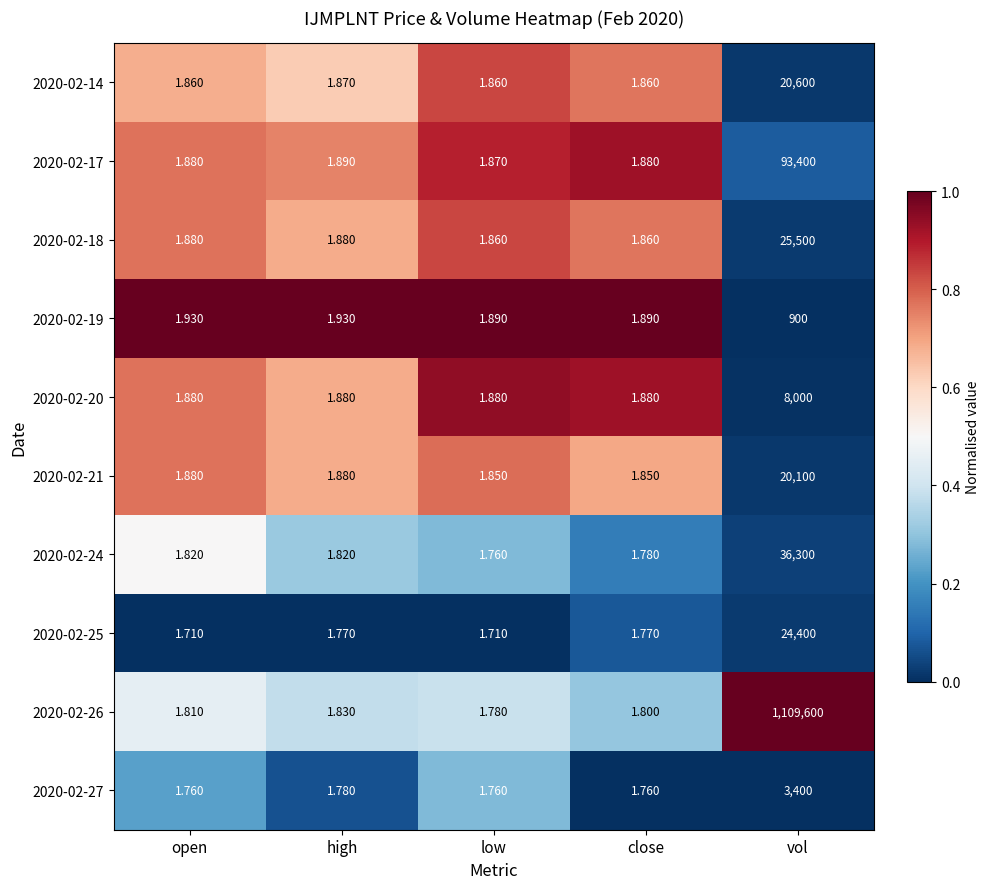

Count the number of categories in the chart.

5